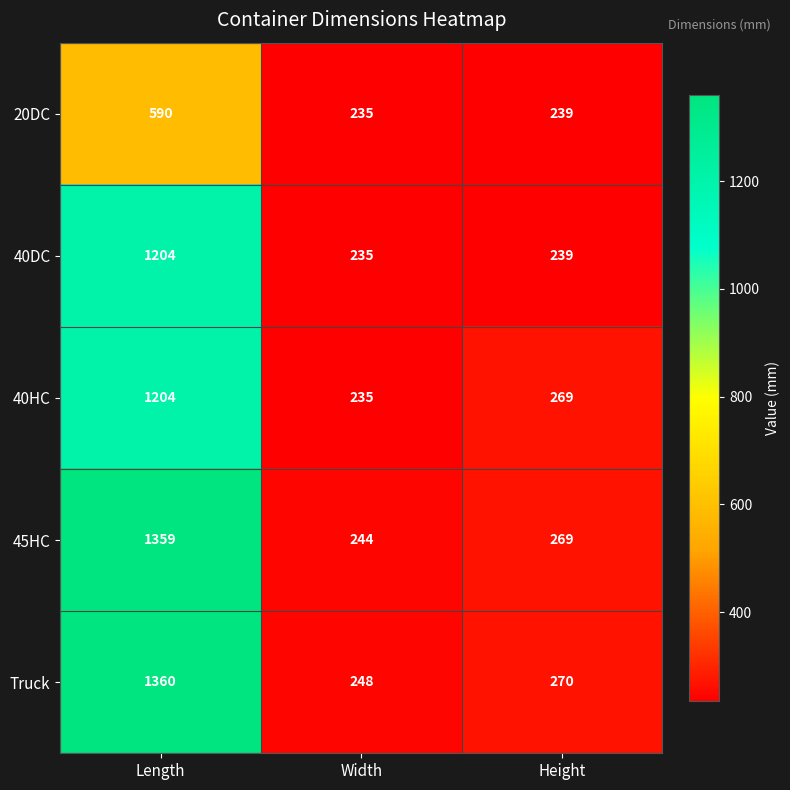

List the labels in order of Truck value, smallest first.

Width, Height, Length